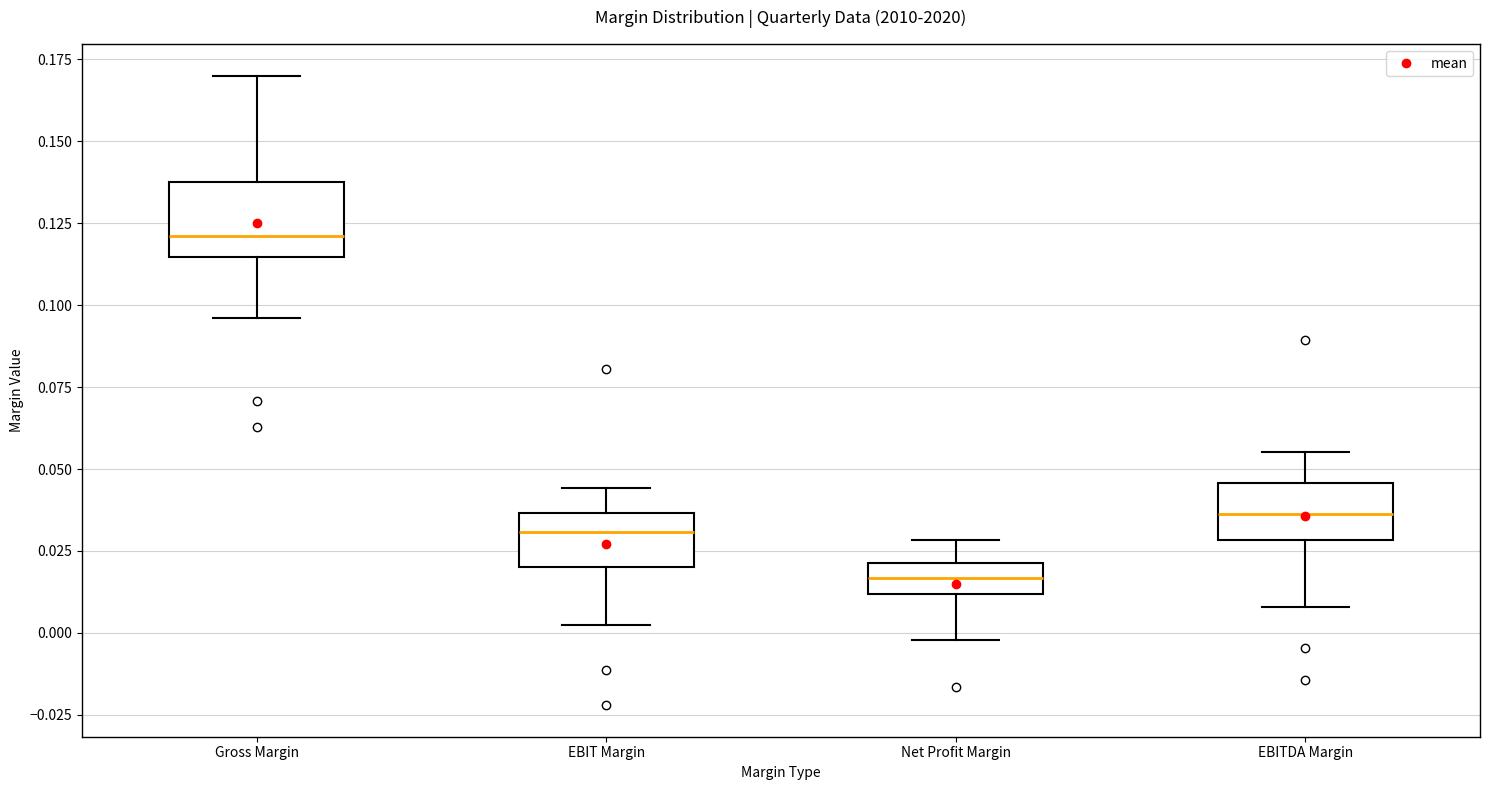

Reading left to right, read every box against the y-axis: the position of its median line, the range the box covers, and the ends of its whiskers. The values are not printed on the chart, so give them approximately, as read against the axis.

Gross Margin: median 0.120, box 0.115 to 0.140, whiskers 0.095 to 0.170
EBIT Margin: median 0.030, box 0.020 to 0.035, whiskers 0.005 to 0.045
Net Profit Margin: median 0.015, box 0.010 to 0.020, whiskers 0.000 to 0.030
EBITDA Margin: median 0.035, box 0.030 to 0.045, whiskers 0.010 to 0.055